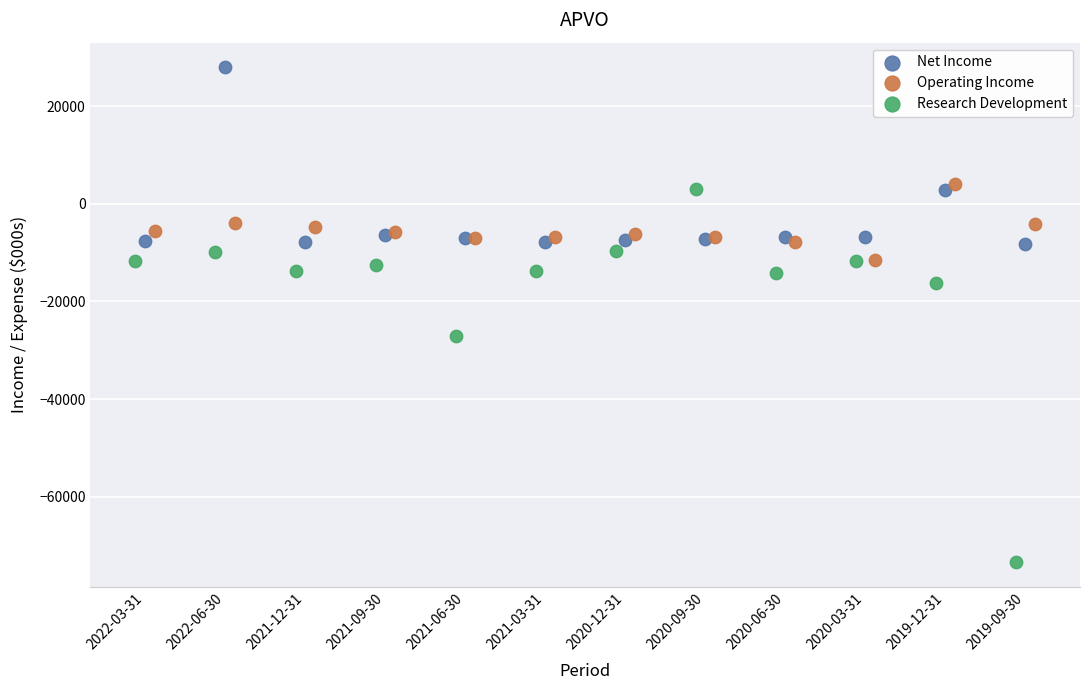

Which series has the widest spread of Y values?

Research Development